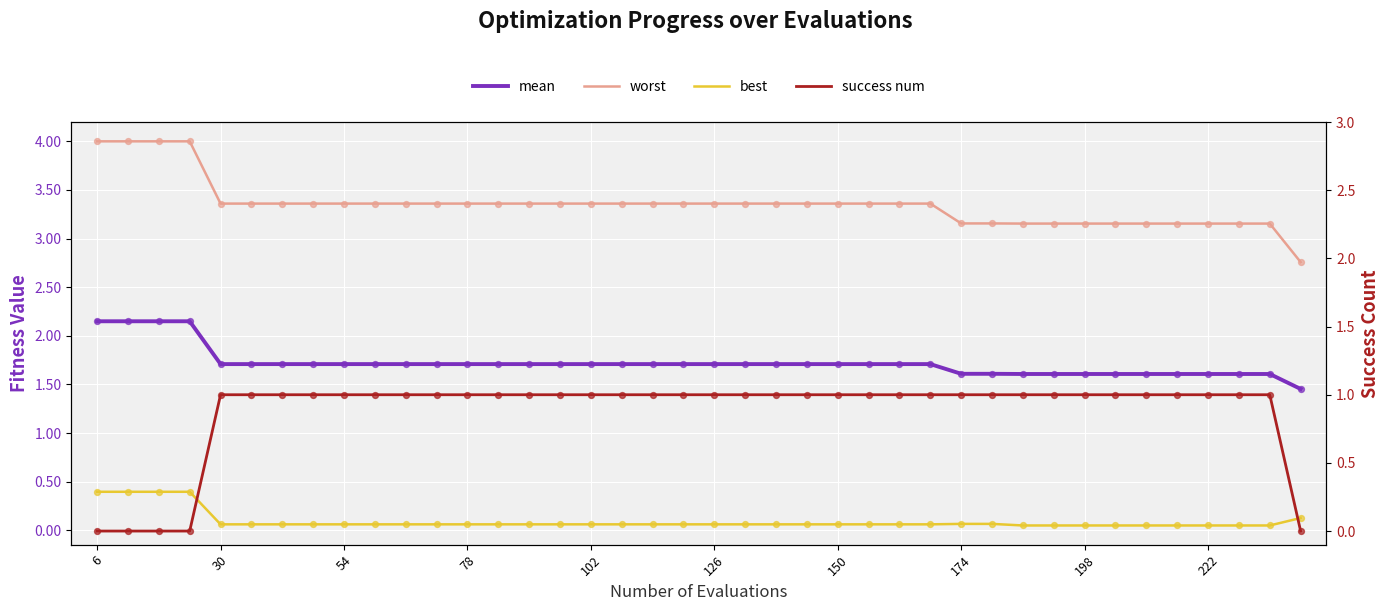

Is the value of best at 16 greater than the value of success num at 38?

No